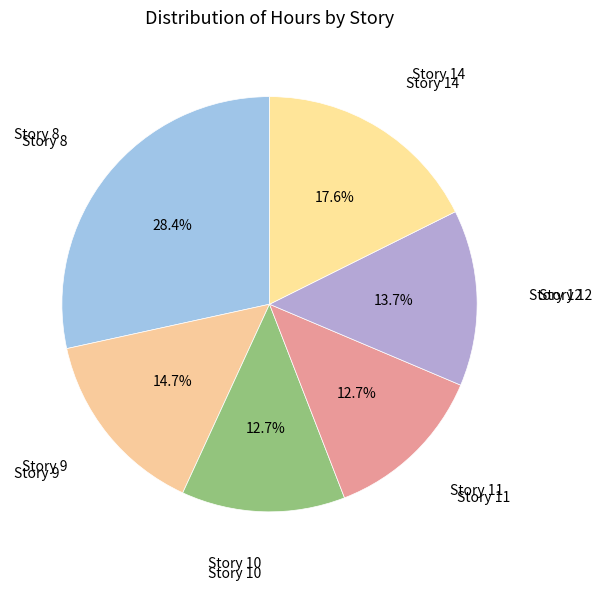

Which category has the smallest portion of the pie?

Story 10